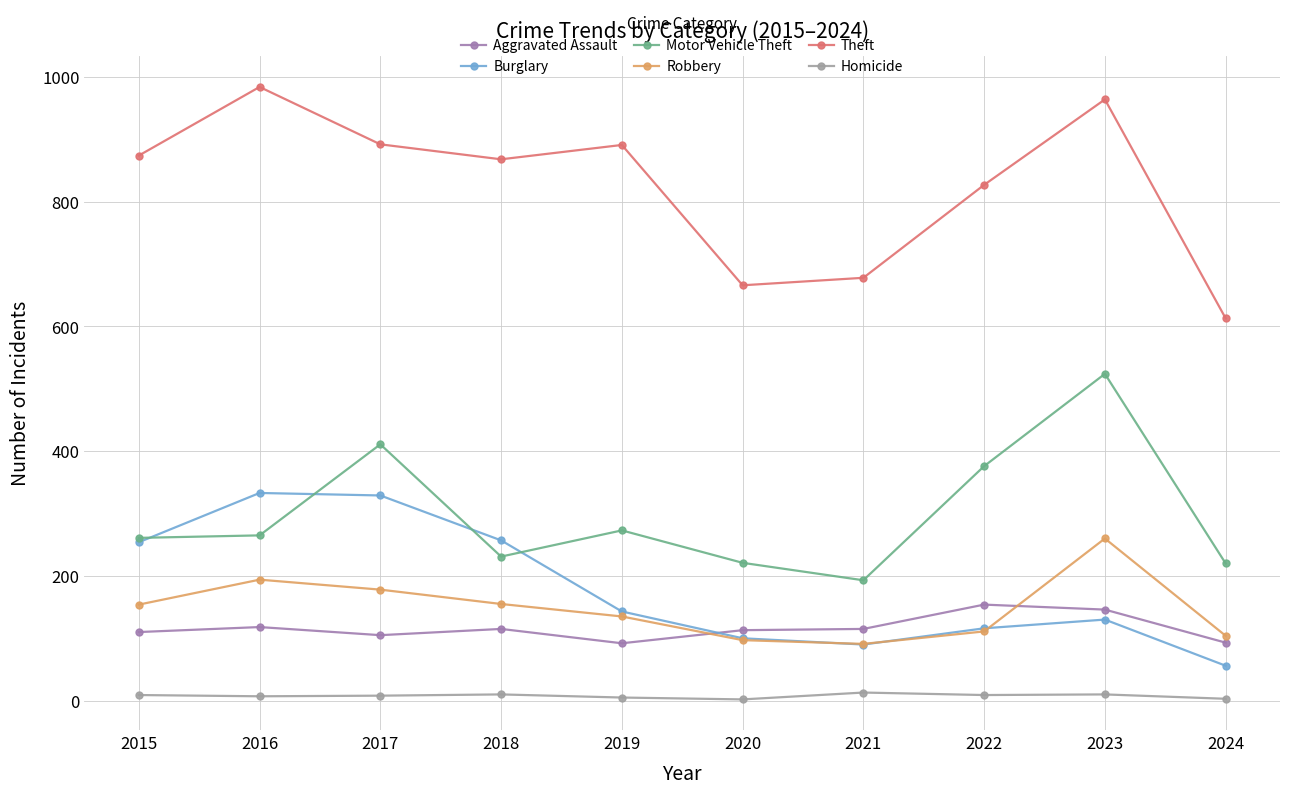

How many values in the Motor Vehicle Theft series are below 265?

5